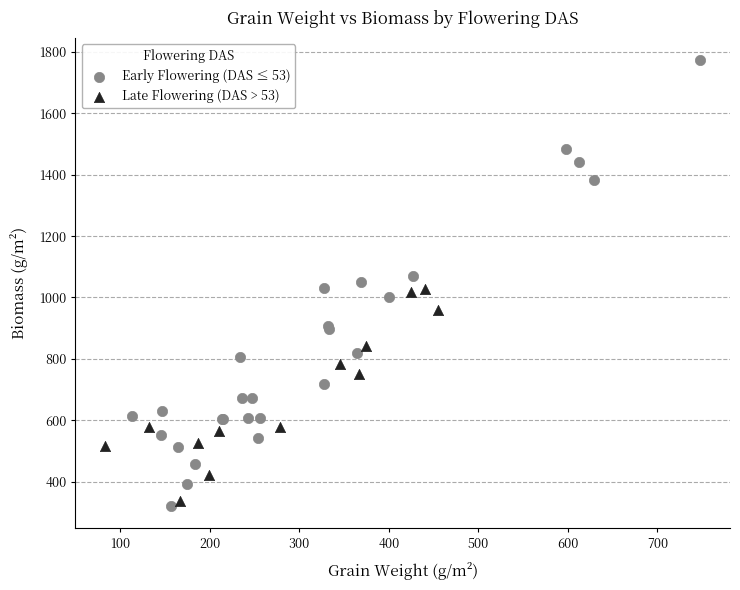

What are all the series names shown in the legend?

Early Flowering (DAS ≤ 53), Late Flowering (DAS > 53)